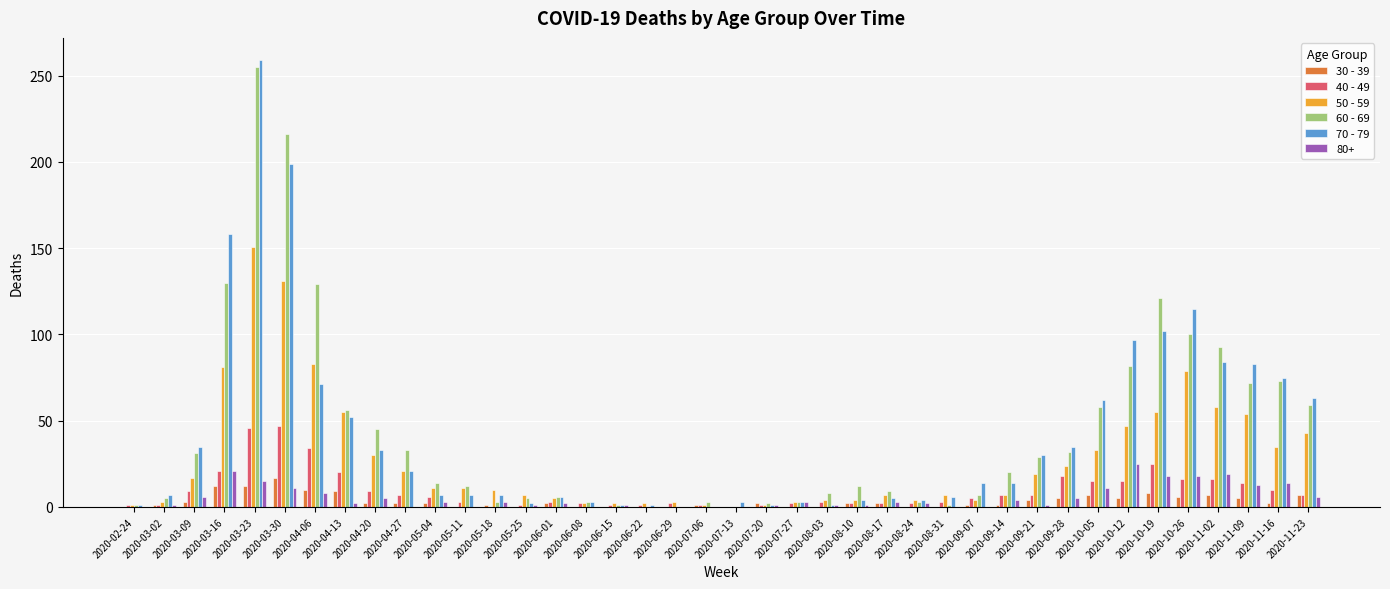

At which category is the sum across all series the highest?

2020-03-23